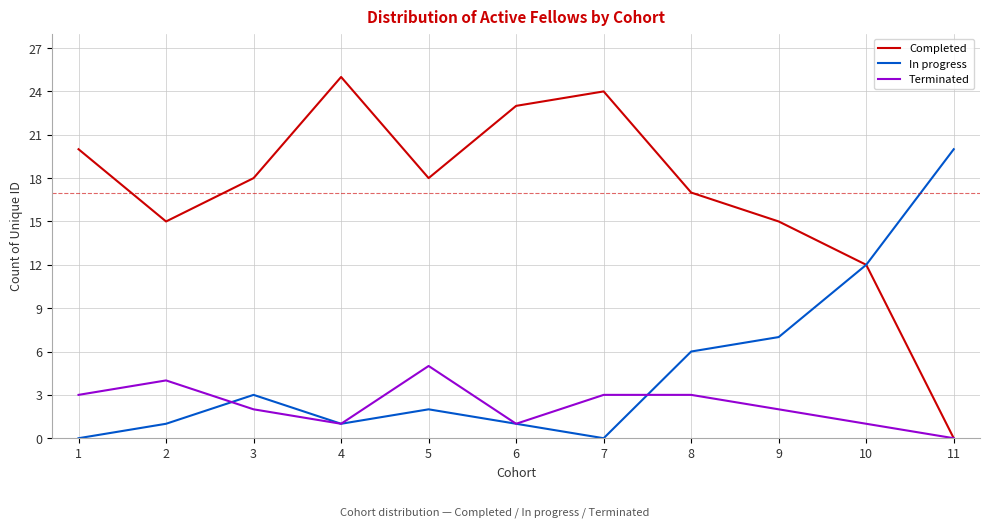

What is the average value of the Terminated series?

2